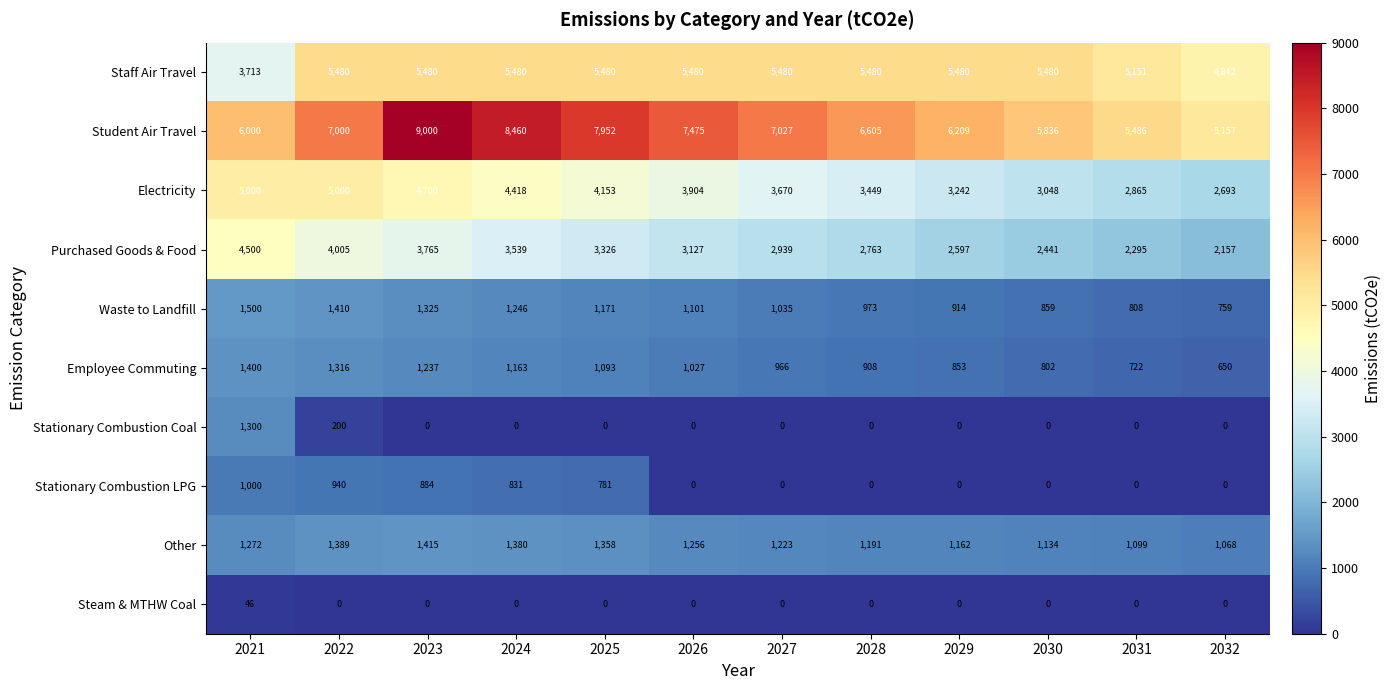

How many values in the Stationary Combustion Coal series exceed 0?

2